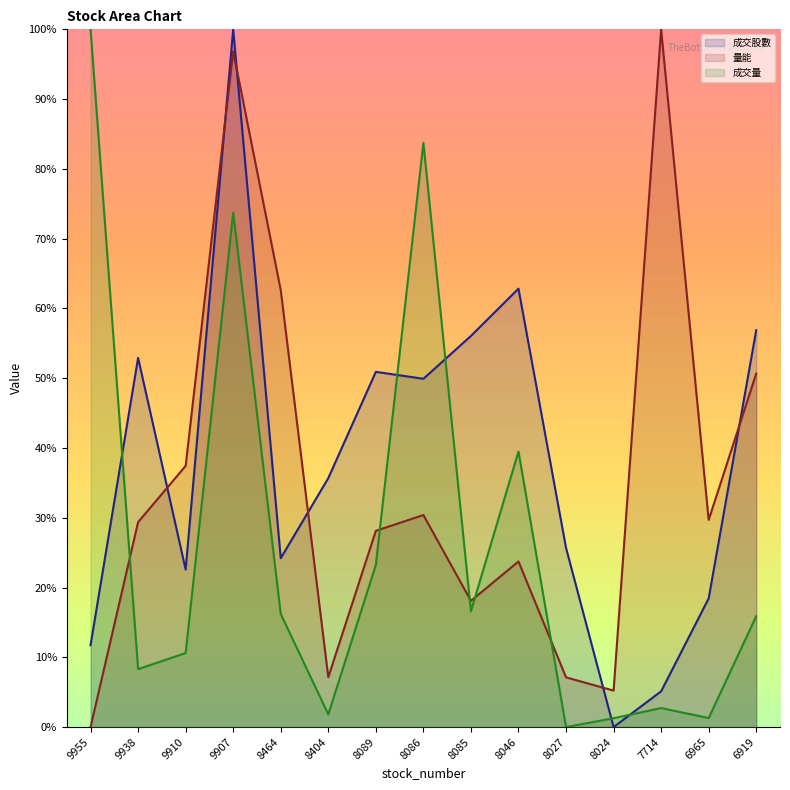

At which label does 量能 reach its minimum?

9955